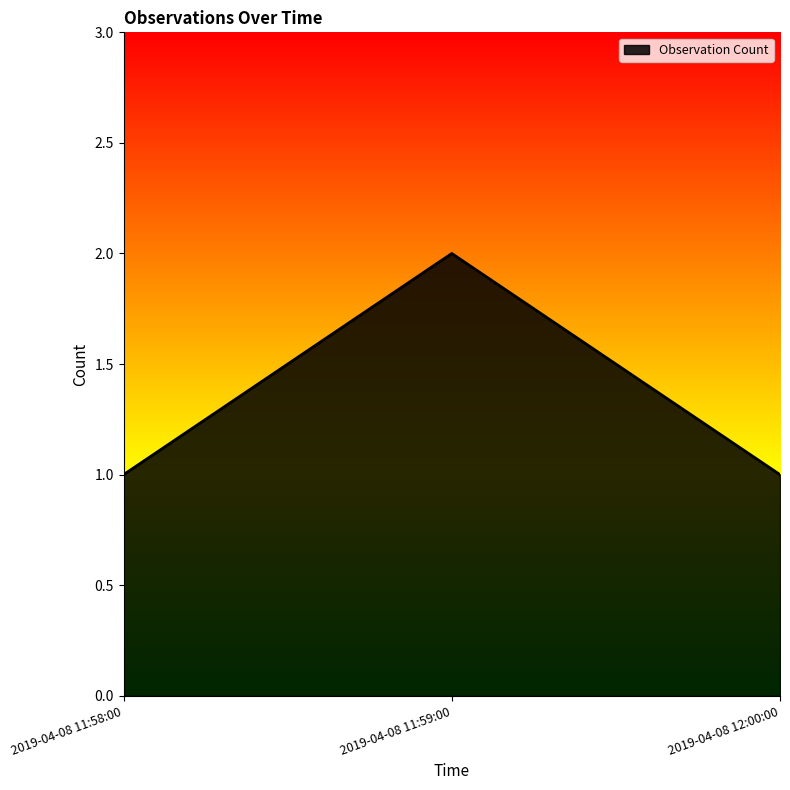

Does the chart display data point markers on the line(s)?

No